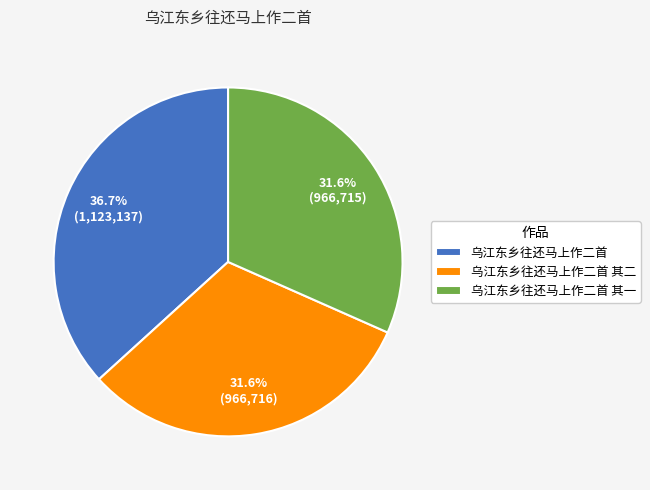

To the nearest percent, what portion does 乌江东乡往还马上作二首 其一 represent?

32%